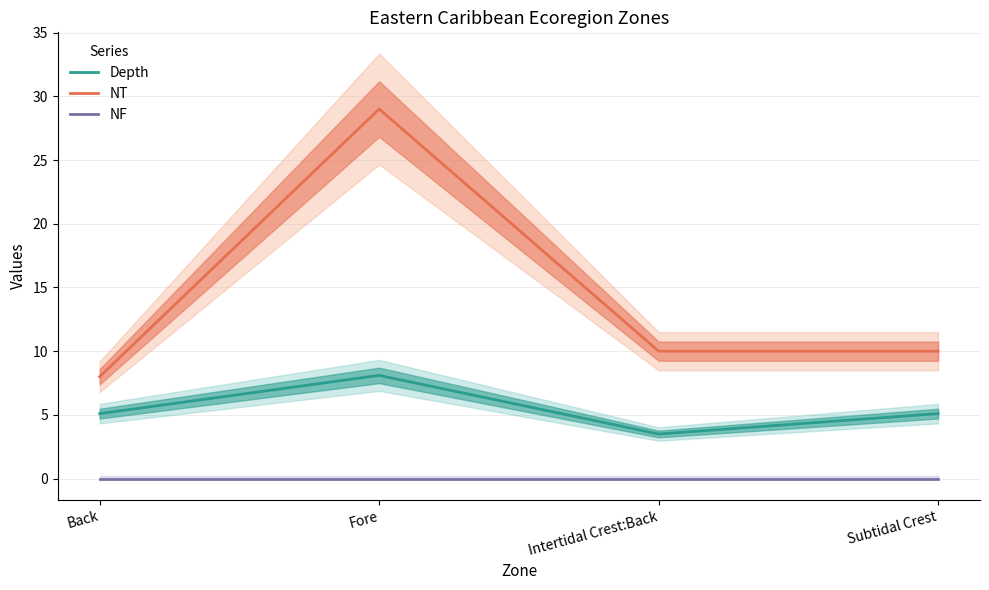

Rank the series by their average value, from highest to lowest.

NT, Depth, NF